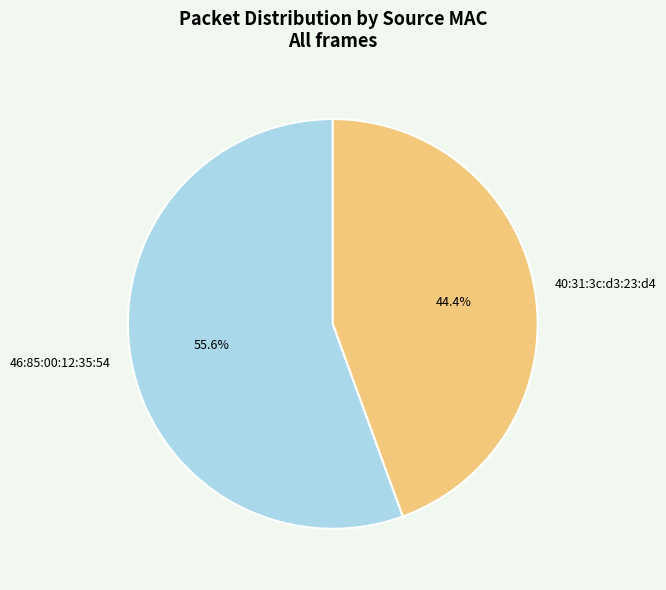

To the nearest percent, what percentage of the pie is 46:85:00:12:35:54?

56%